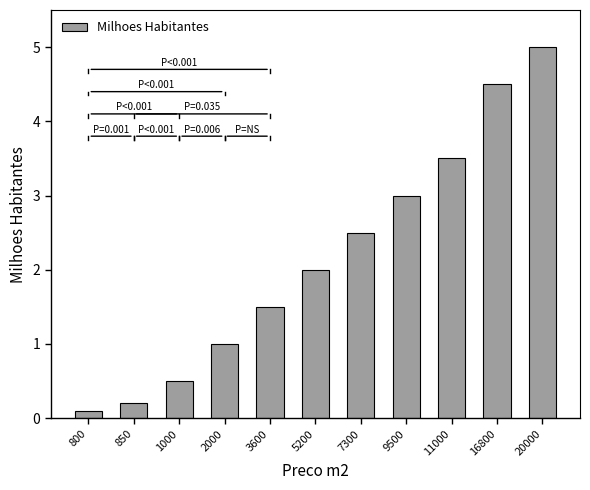

What is the average value?

2.2